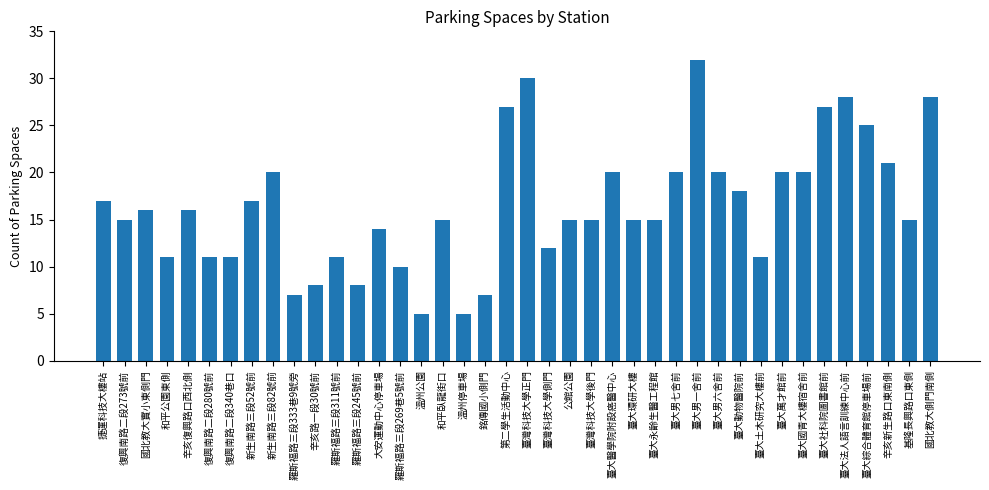

Which has a higher value, 臺灣科技大學側門 or 銘傳國小側門?

臺灣科技大學側門